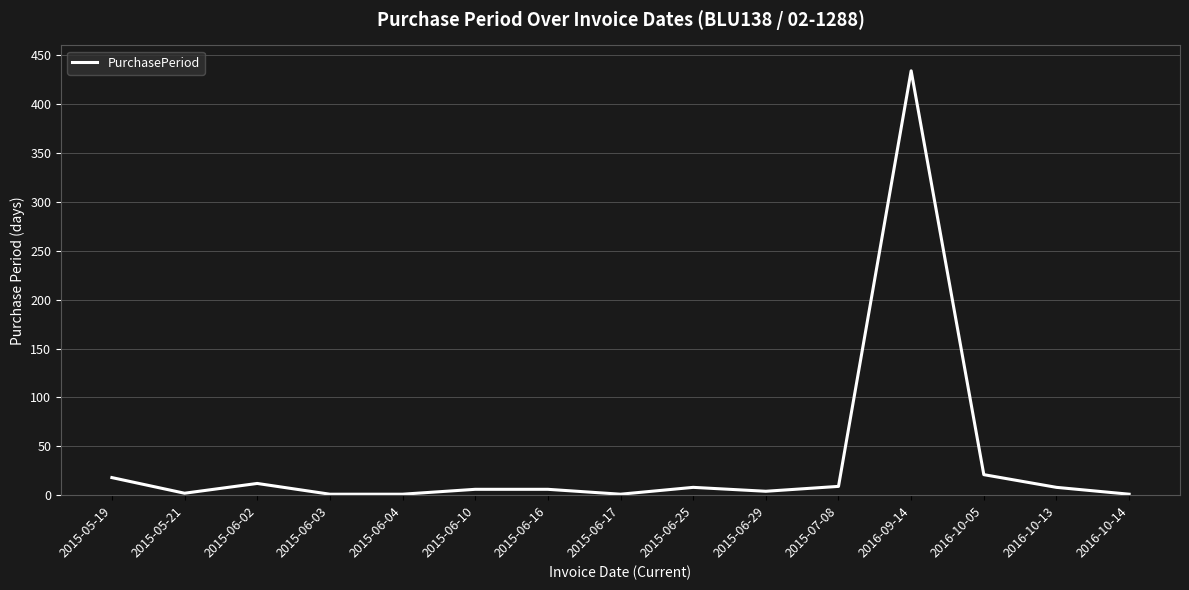

How many categories are shown in the chart?

15